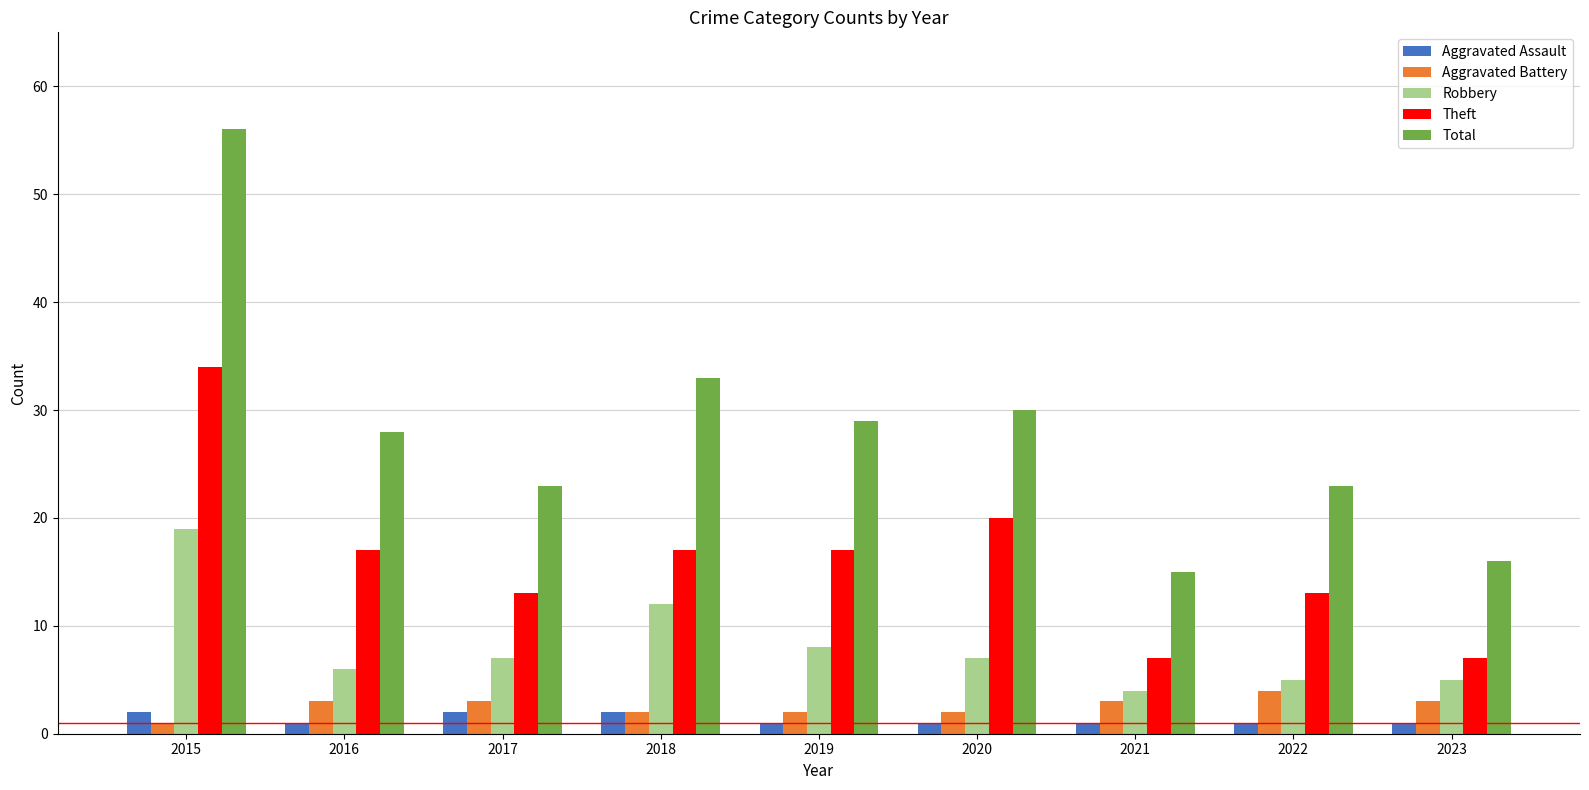

List the series in order of their peak value, lowest first.

Aggravated Assault, Aggravated Battery, Robbery, Theft, Total